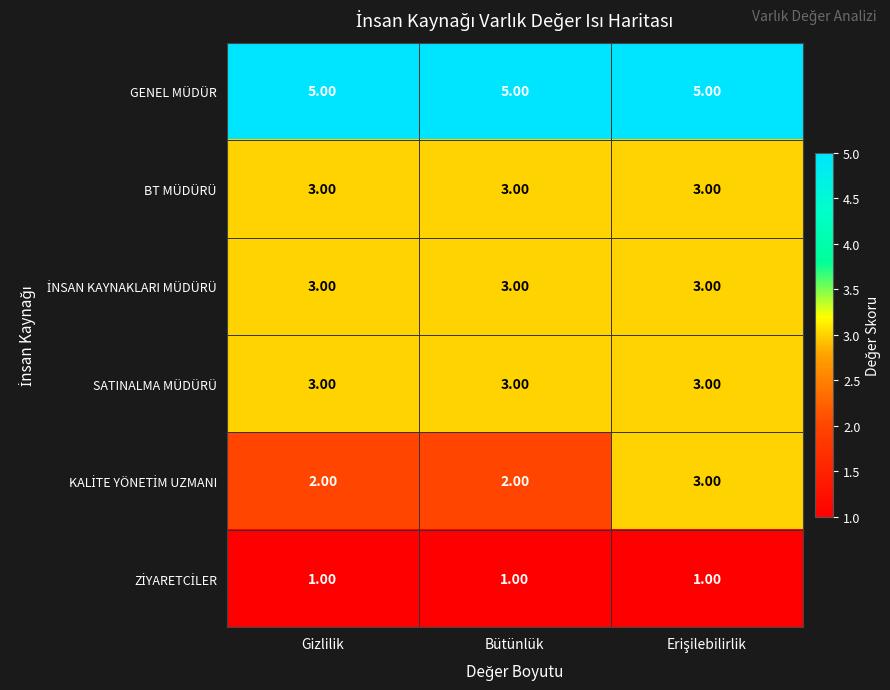

What is the average value of the GENEL MÜDÜR series?

5